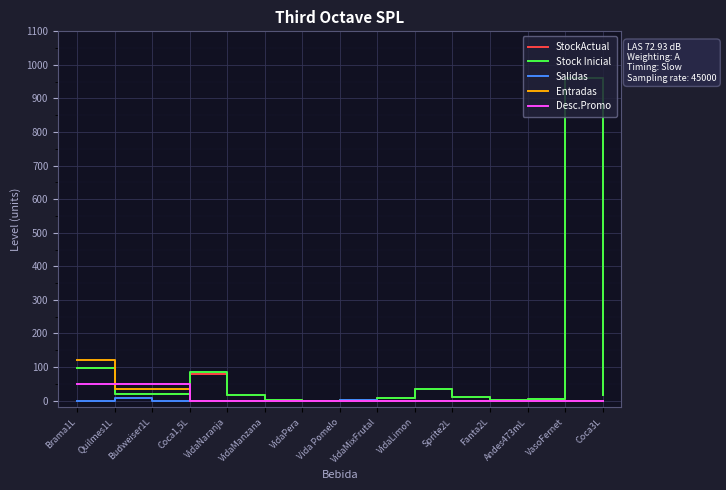

How many values in the Stock Inicial series are below 17?

7